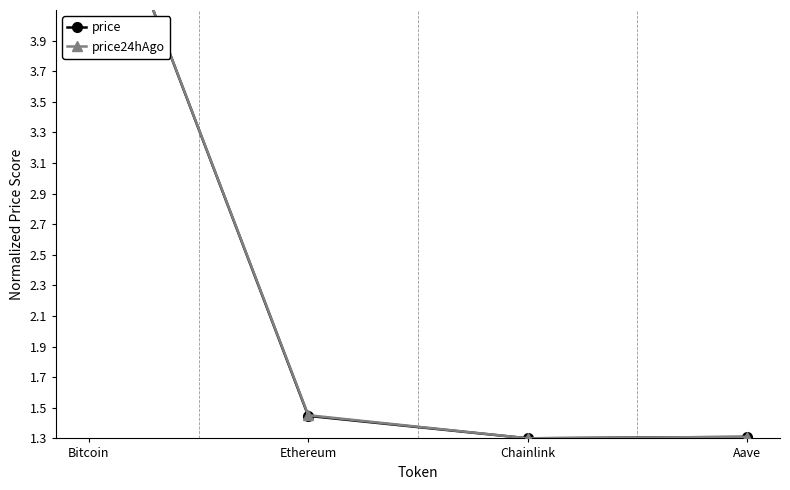

Where is the first local minimum for price24hAgo?

Chainlink